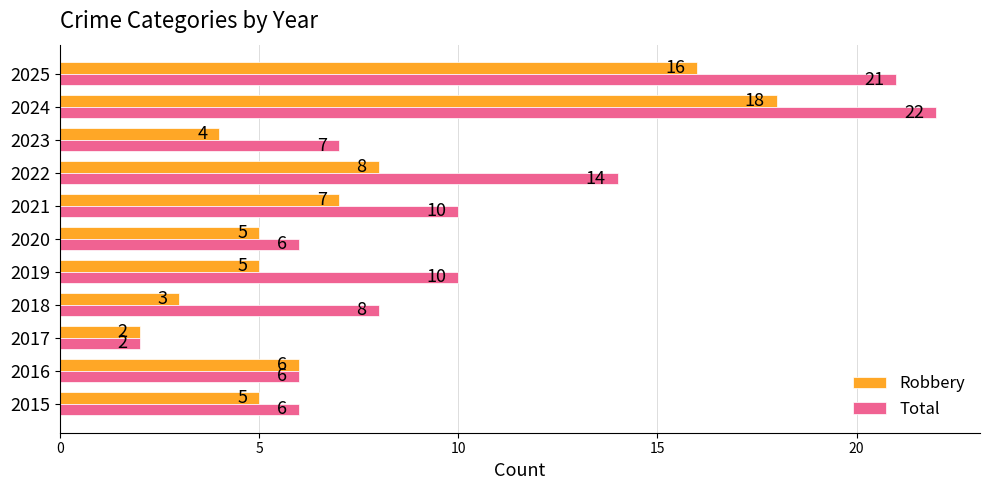

Count the number of data series in this chart.

2